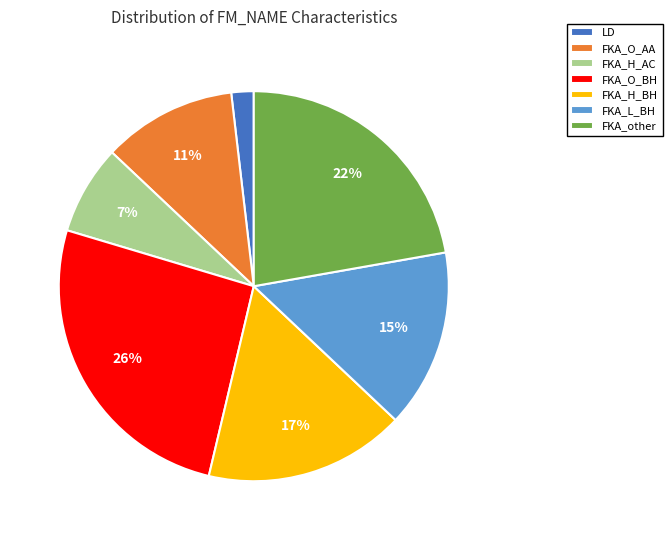

Which slice is the largest?

FKA_O_BH